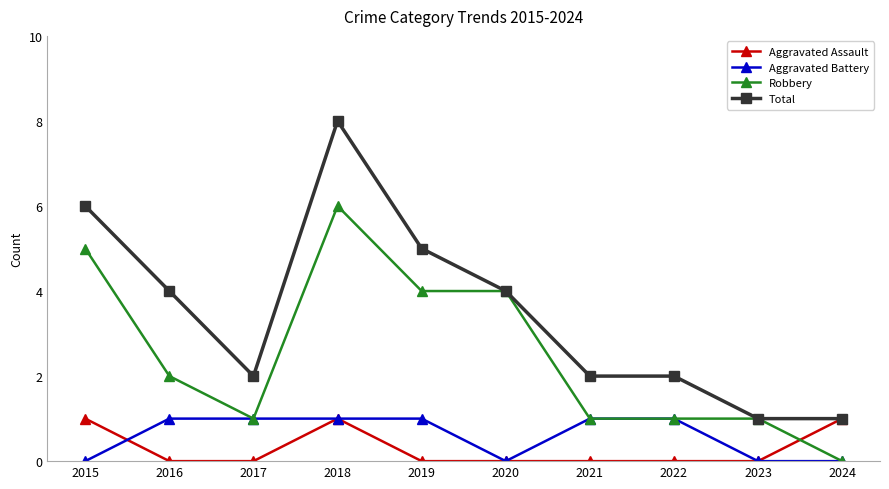

What is the difference between the highest and lowest values at 2019?

5